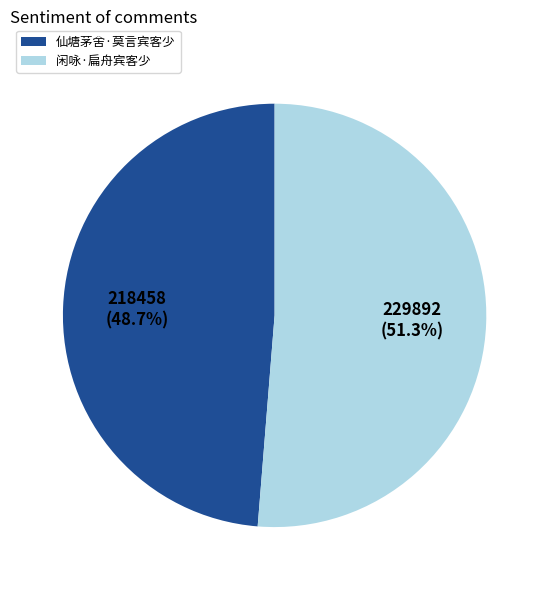

How many segments does this pie chart have?

2